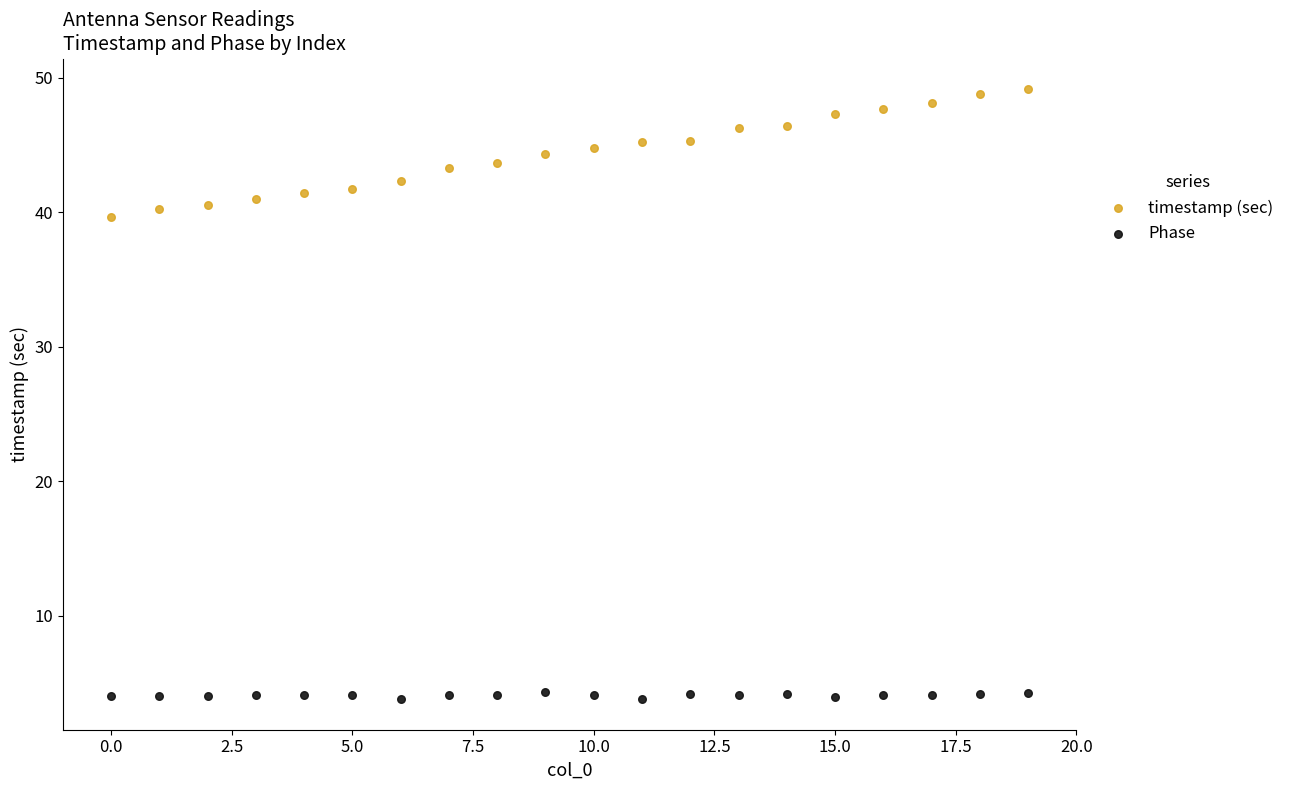

Which series contains the lowest Y value?

Phase